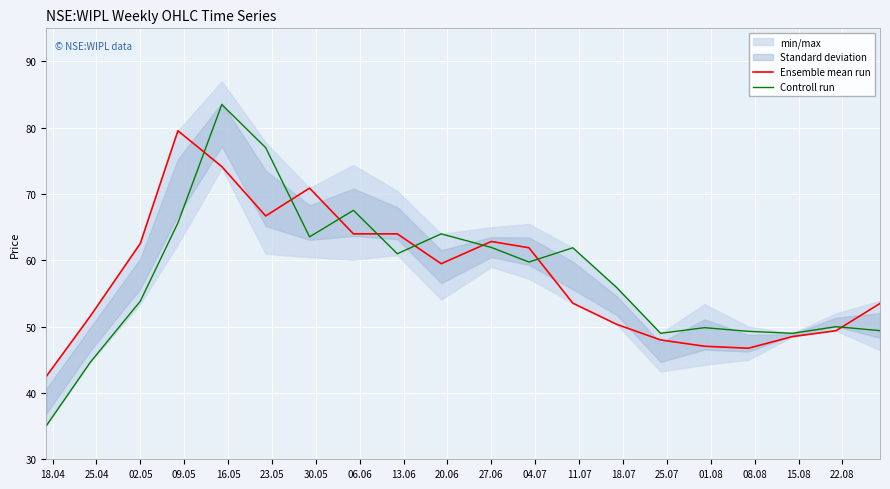

What is the maximum value for Ensemble mean run?

79.6